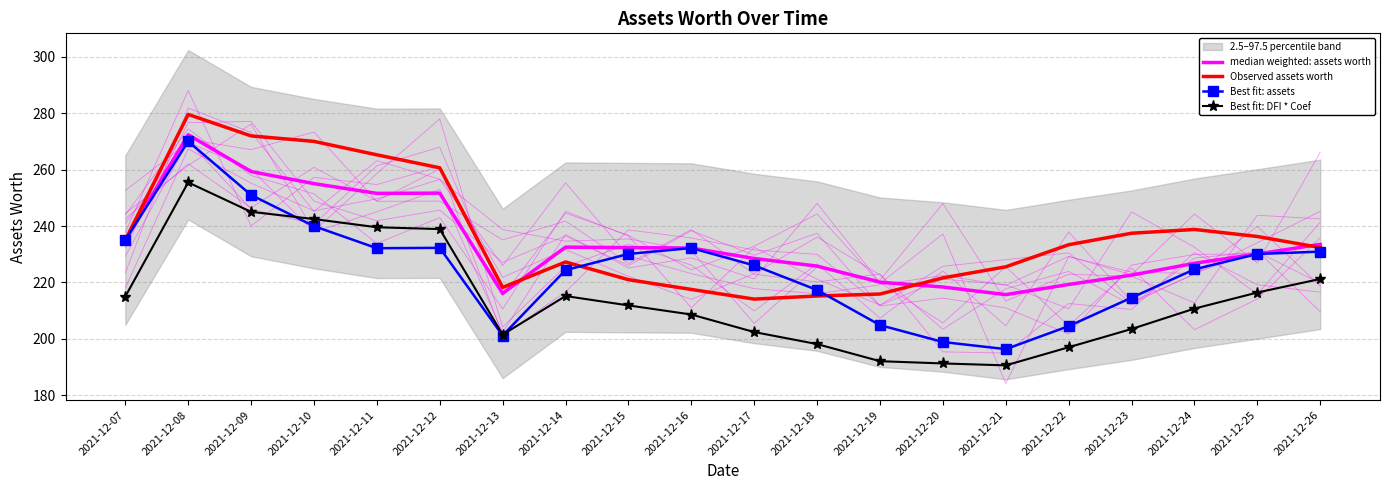

The Best fit: DFI * Coef series shows 68.0 at 2021-12-26. True or false?

False